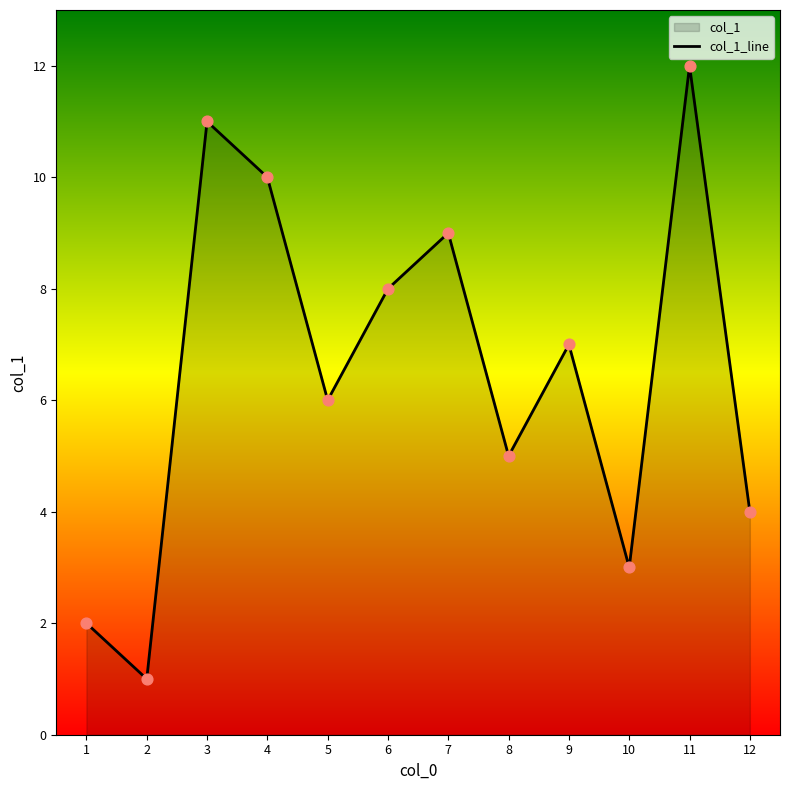

What is the change in value from 5 to 3?

+5